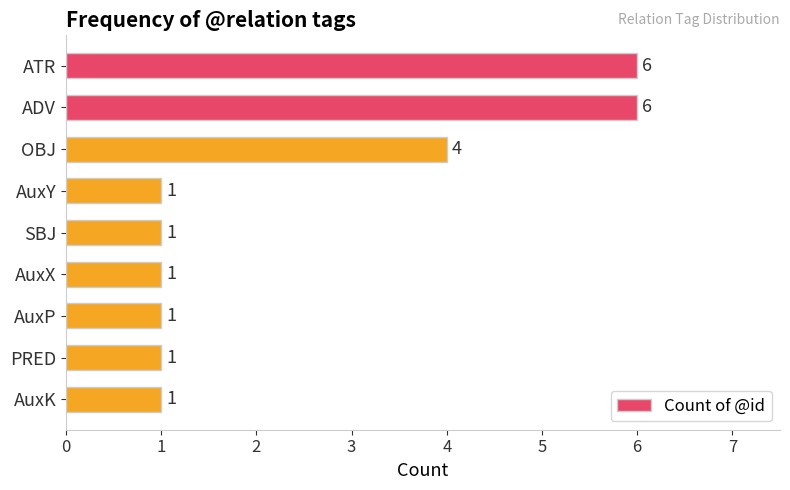

What is the sum of the values at ATR and OBJ?

10